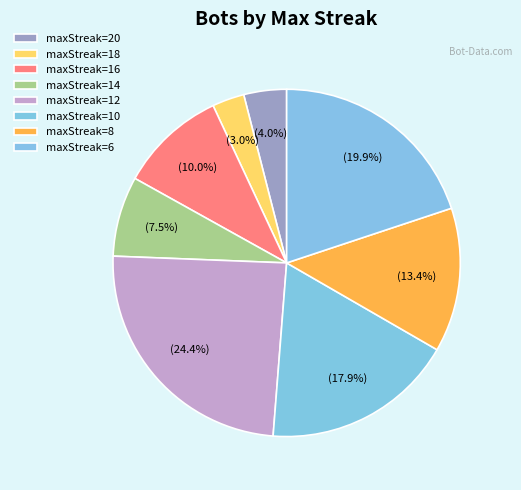

Count the number of slices in the pie.

8